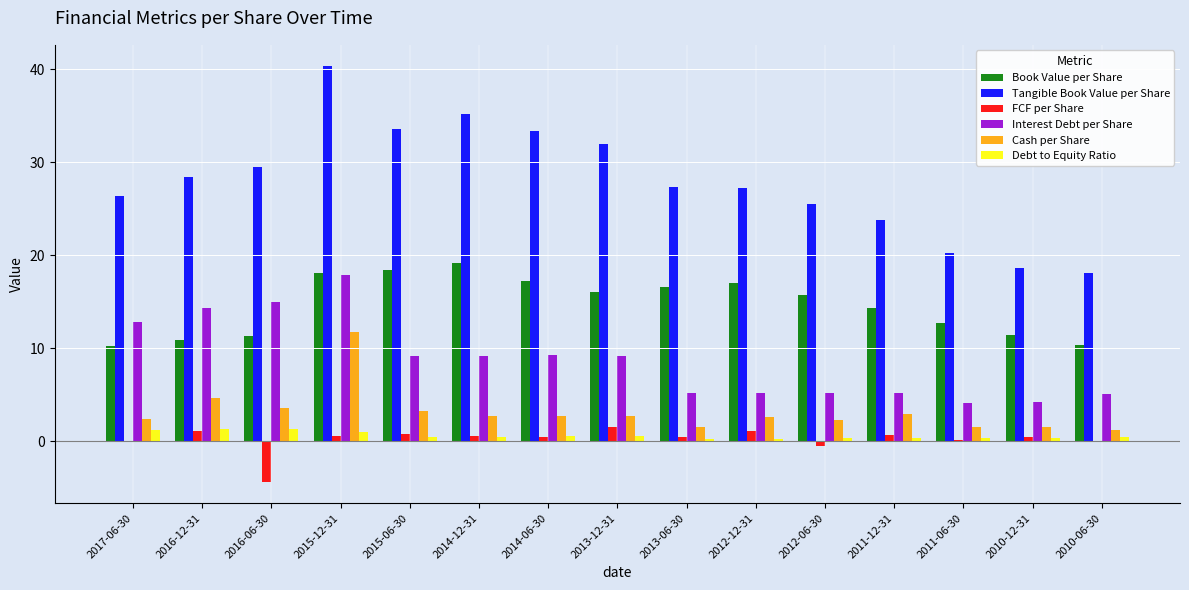

The value of Cash per Share at 2014-06-30 is 1.2. True or false?

False